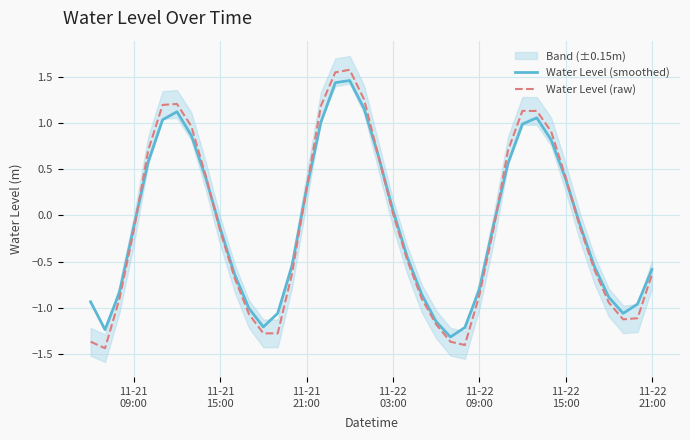

What is the minimum value for Water Level (raw)?

-1.4